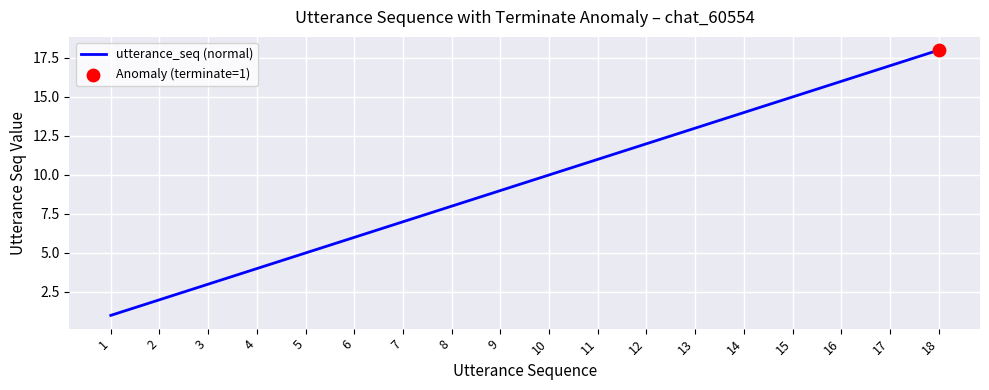

Which has a higher value, 7 or 11?

11